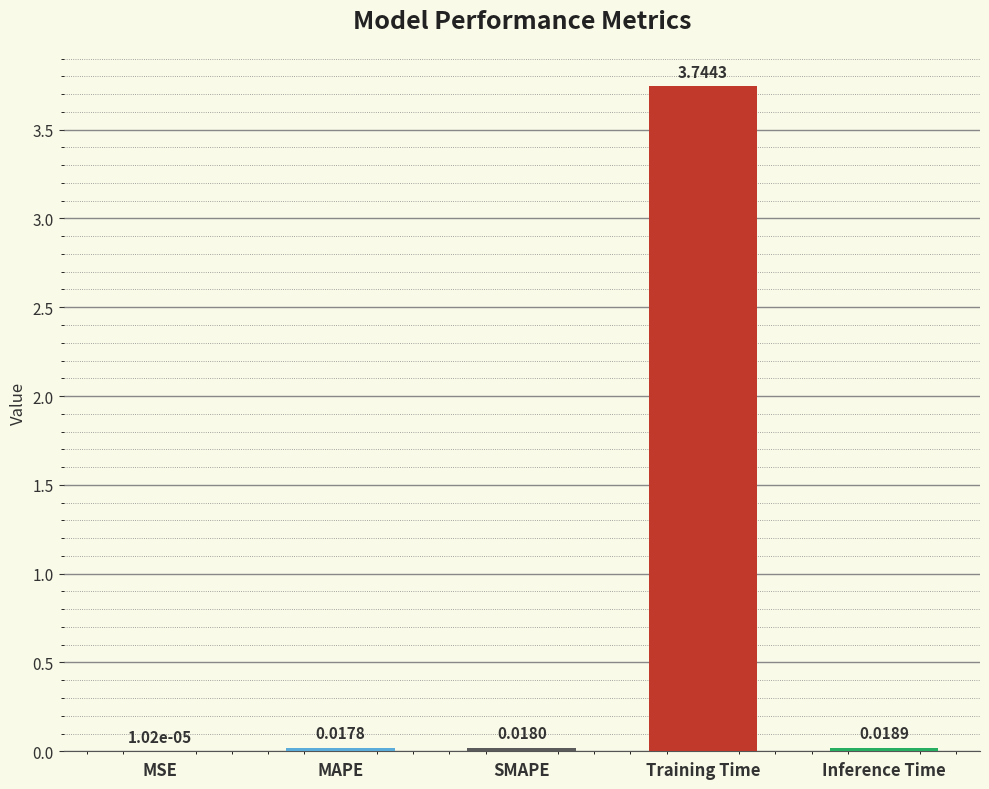

What is the sum of the values at Training Time and MAPE?

3.8